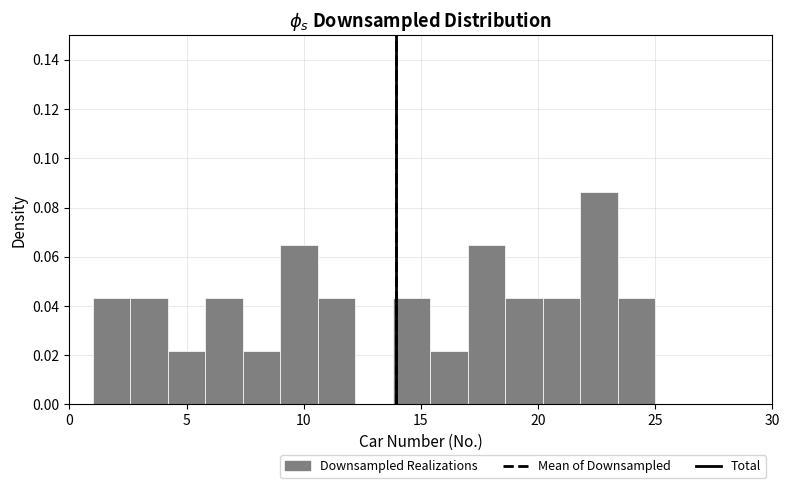

Around what value on the x-axis is the tallest bar? Give the approximate position of its centre, as read against the axis.

22.5